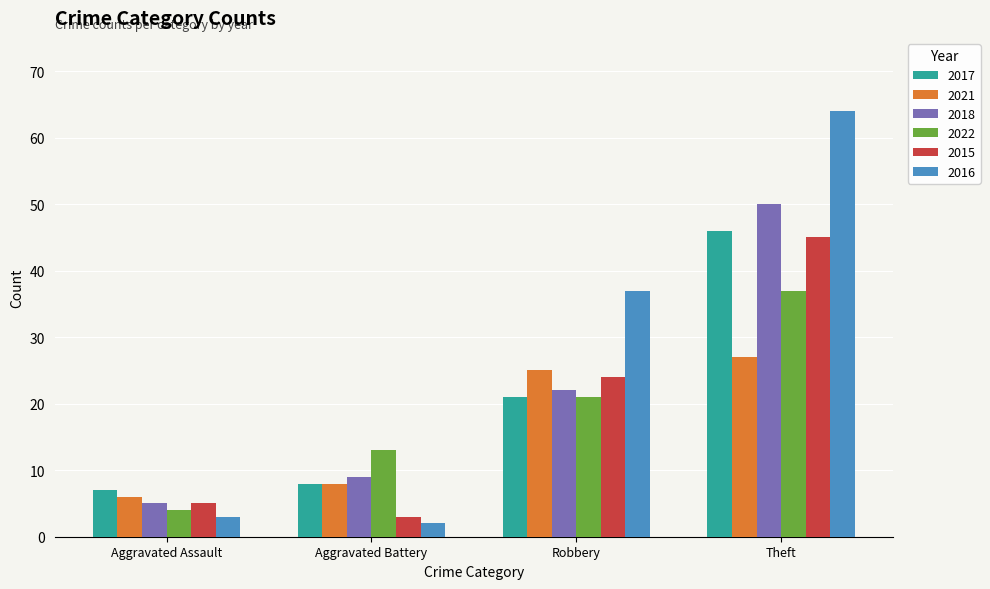

What is the spread (max minus min) of values at Theft?

37